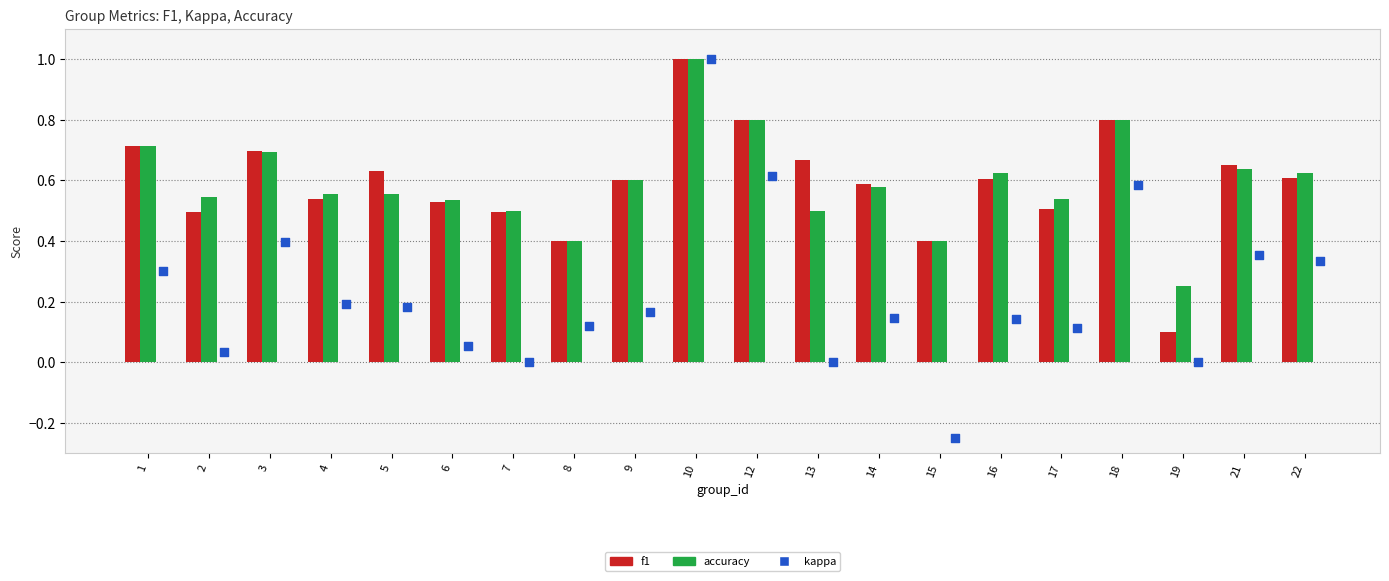

At how many categories does at least one series exceed 0?

20